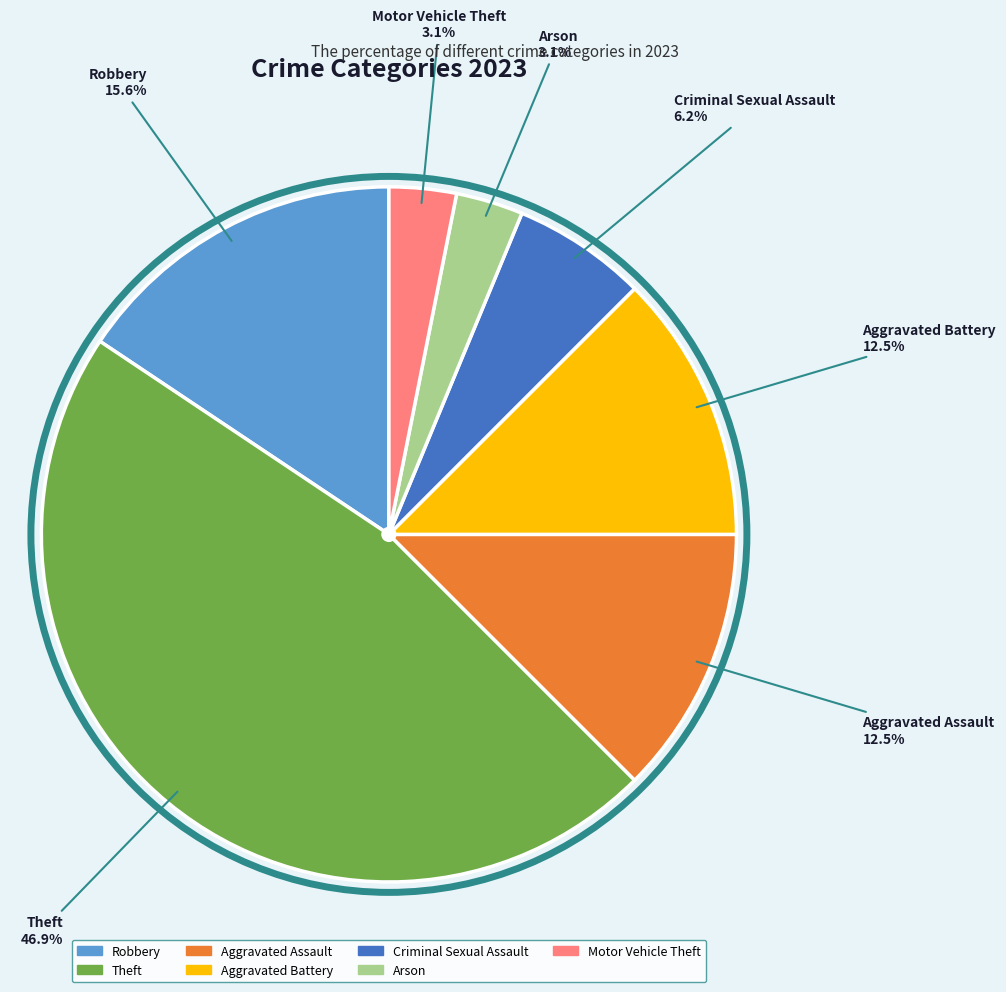

What is the largest slice in the pie chart?

Theft